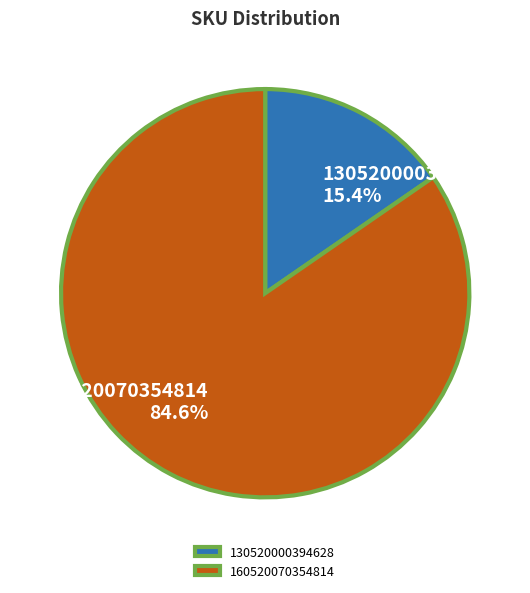

True or false: 130520000394628 accounts for 15% of the total.

True